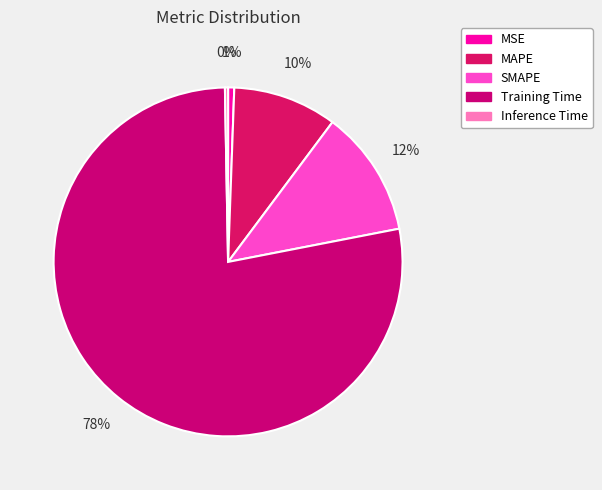

What is the change in value from MSE to MAPE?

+0.3